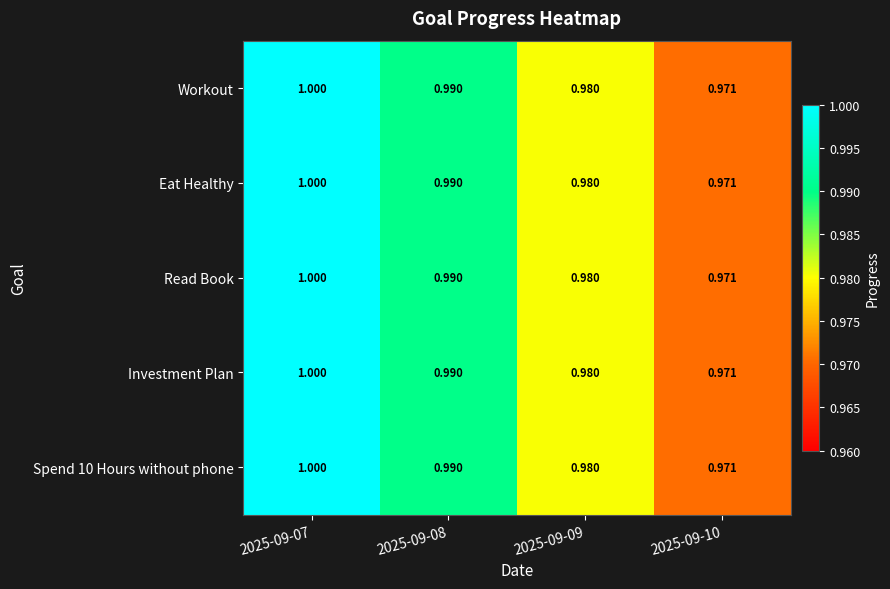

Is the value of Workout at 2025-09-07 greater than the value of Eat Healthy at 2025-09-10?

Yes